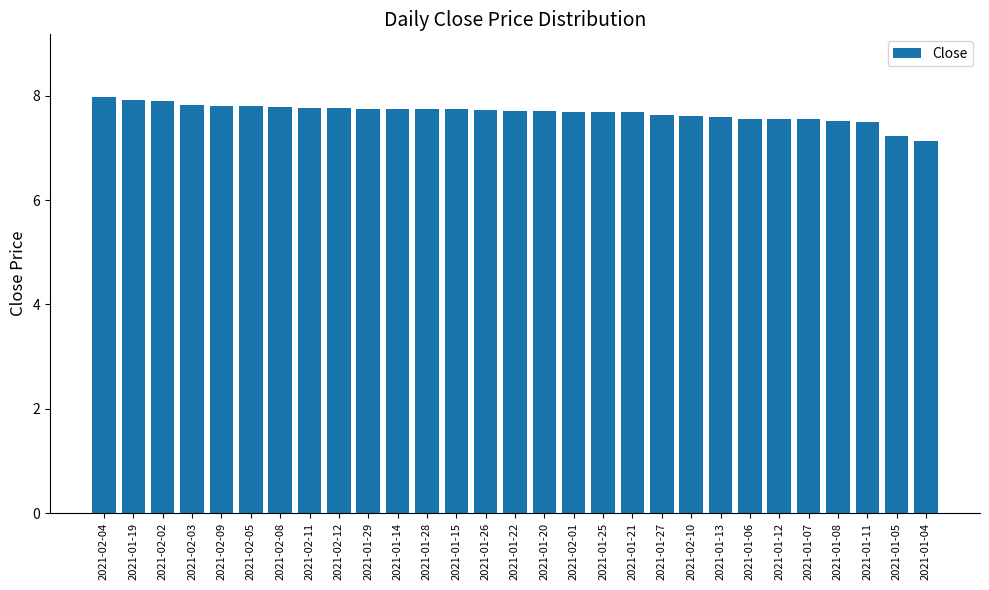

Between 2021-01-06 and 2021-01-04, which is larger?

2021-01-06